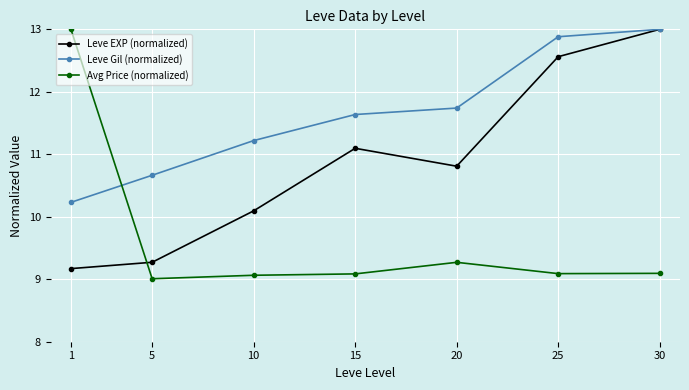

What is the sum of the Avg Price (normalized) values at 30 and 1?

22.1